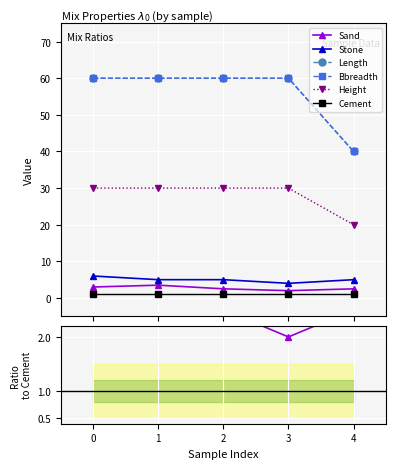

What is the value of the Stone point at the 4th from the left?

4.0